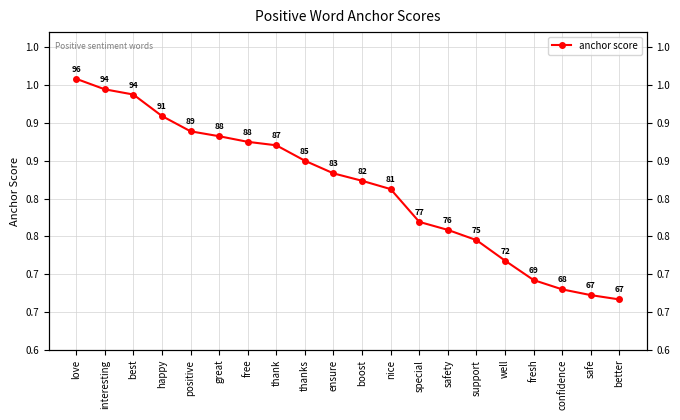

Reading left to right, transcribe all the data shown in this chart.

love=1.0	interesting=0.9	best=0.9	happy=0.9	positive=0.9	great=0.9	free=0.9	thank=0.9	thanks=0.8	ensure=0.8	boost=0.8	nice=0.8	special=0.8	safety=0.8	support=0.7	well=0.7	fresh=0.7	confidence=0.7	safe=0.7	better=0.7